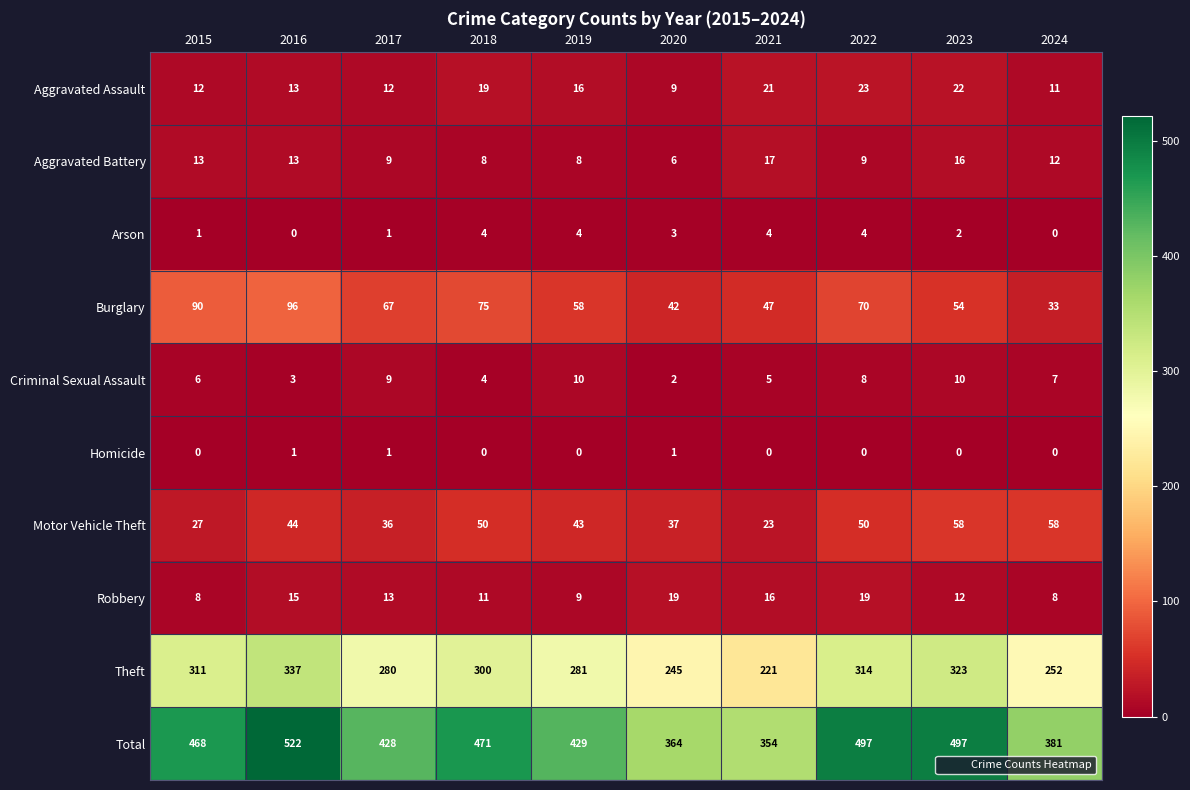

The value of Arson at 2017 is 1. True or false?

True